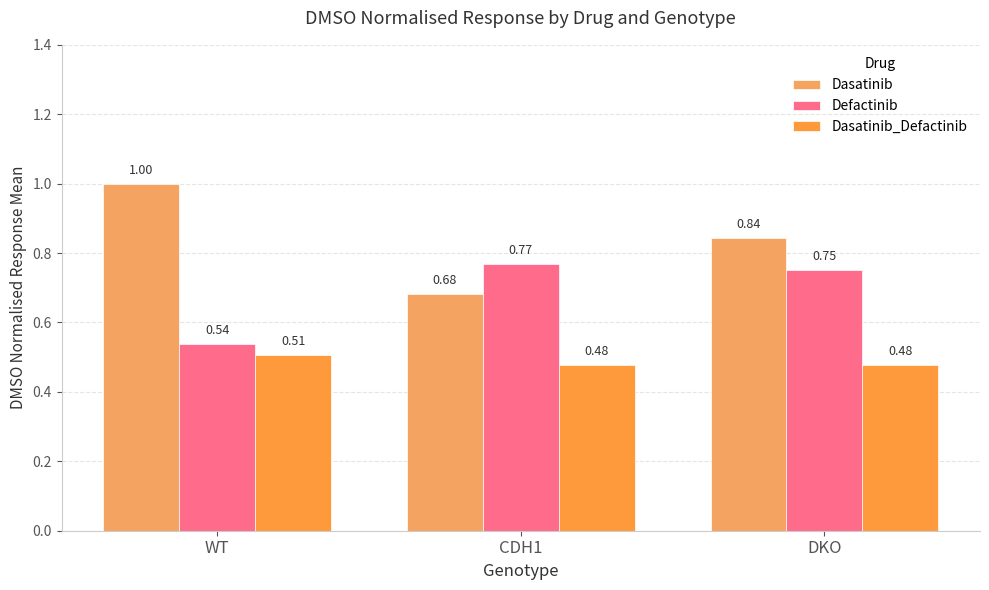

Rank the series by their maximum value, from lowest to highest.

Dasatinib_Defactinib, Defactinib, Dasatinib